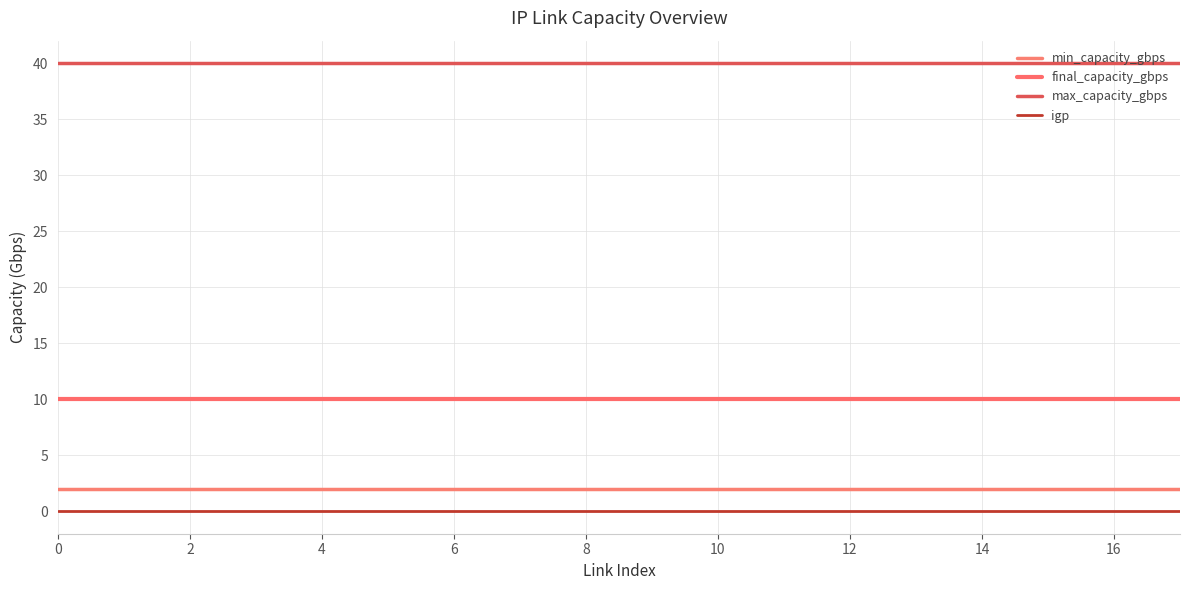

Does the chart display data point markers on the line(s)?

No